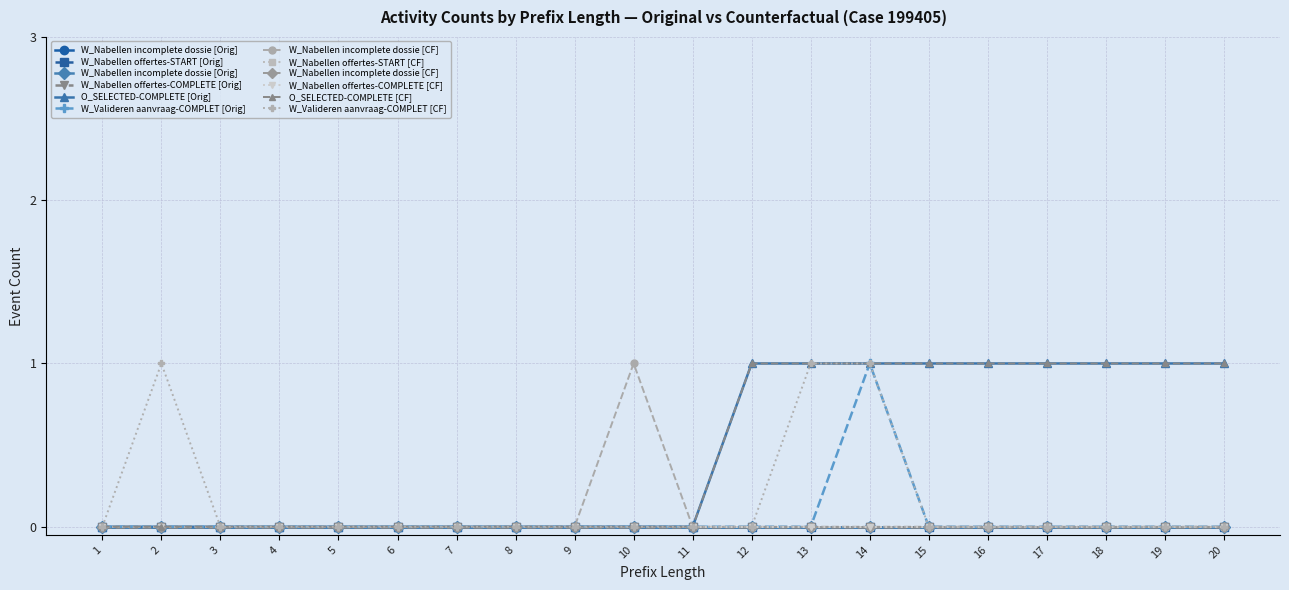

True or false: W_Nabellen offertes-COMPLETE has more than 0 points higher than both neighbors.

False